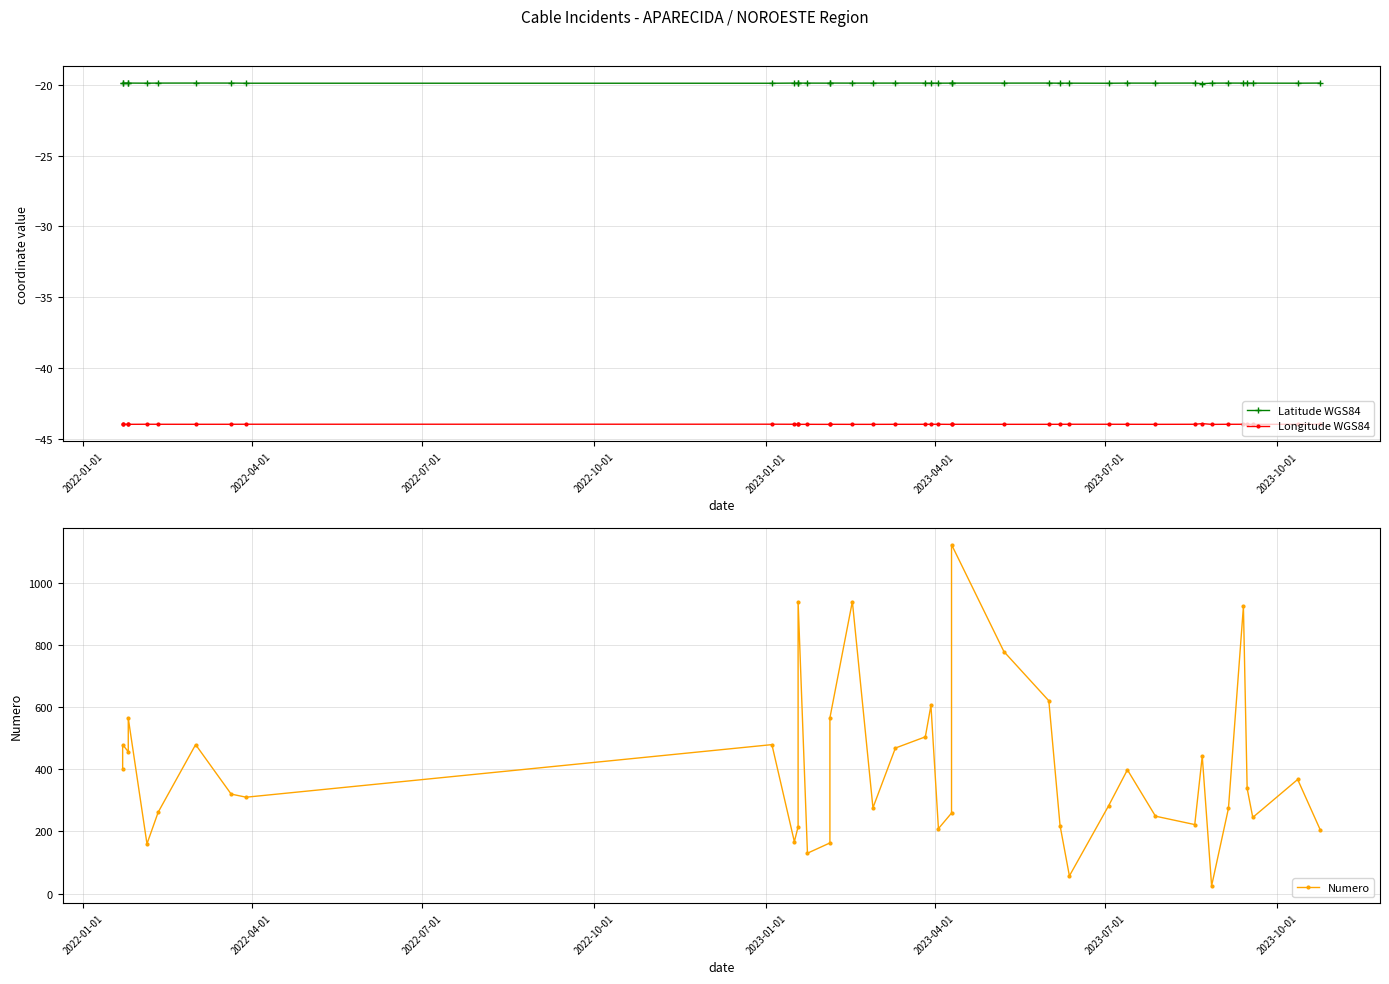

Which series has the widest spread of values?

Numero